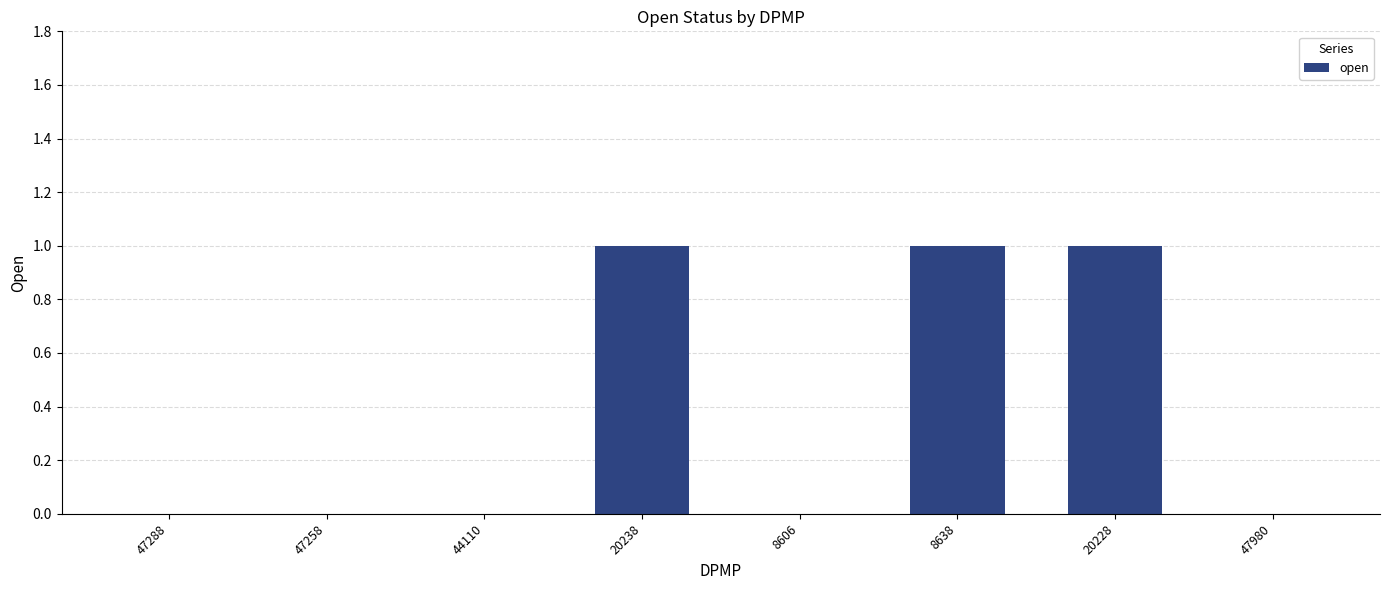

What is the sum of all values?

3